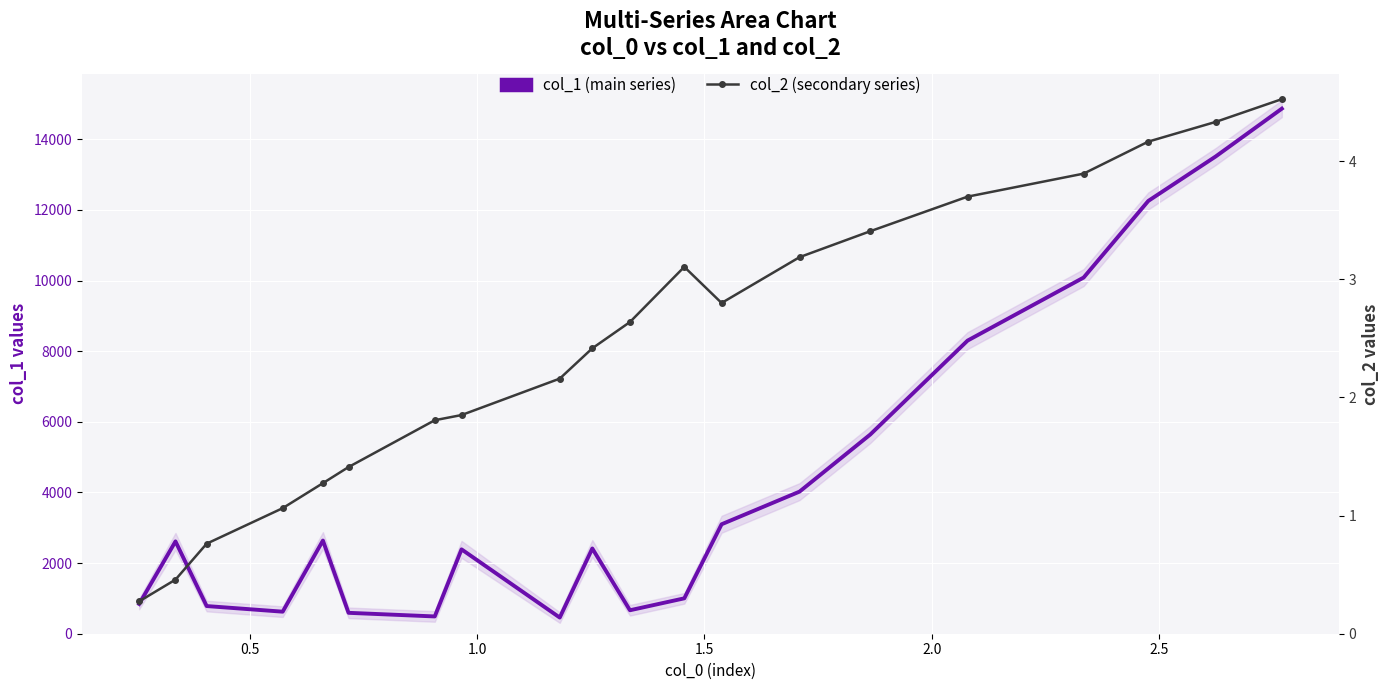

How many distinct data groups are displayed?

2